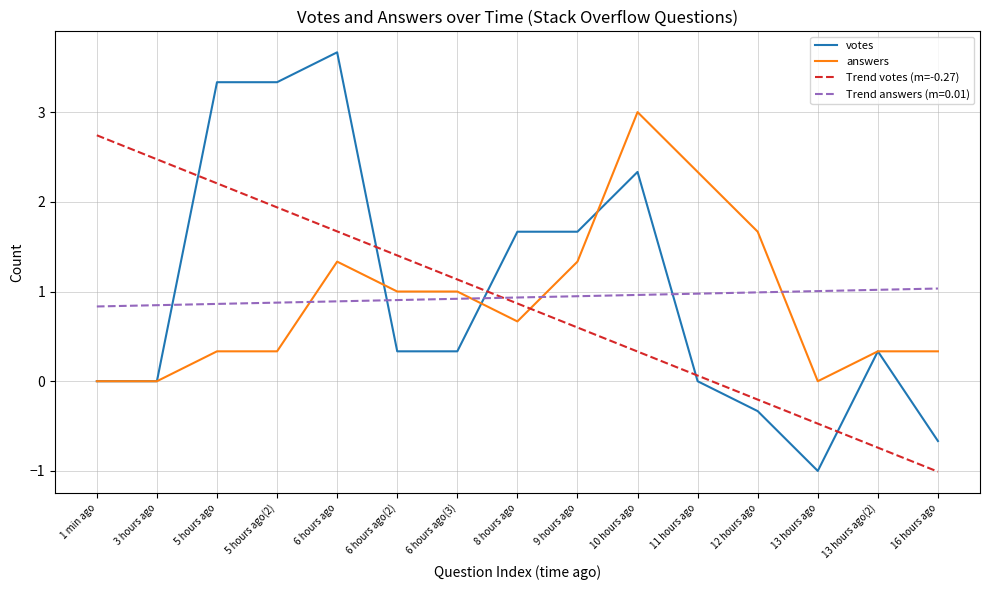

Rank the series by their maximum value, from lowest to highest.

Trend answers (m=0.01), Trend votes (m=-0.27), answers, votes